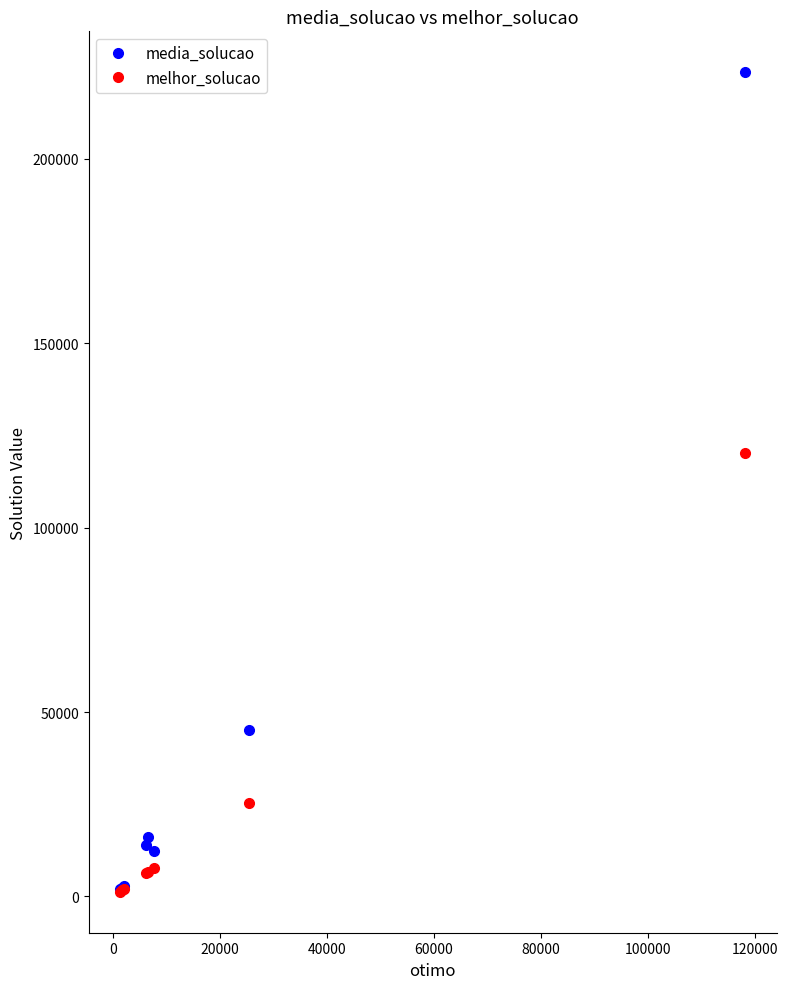

What is the greatest value displayed?

223426.4